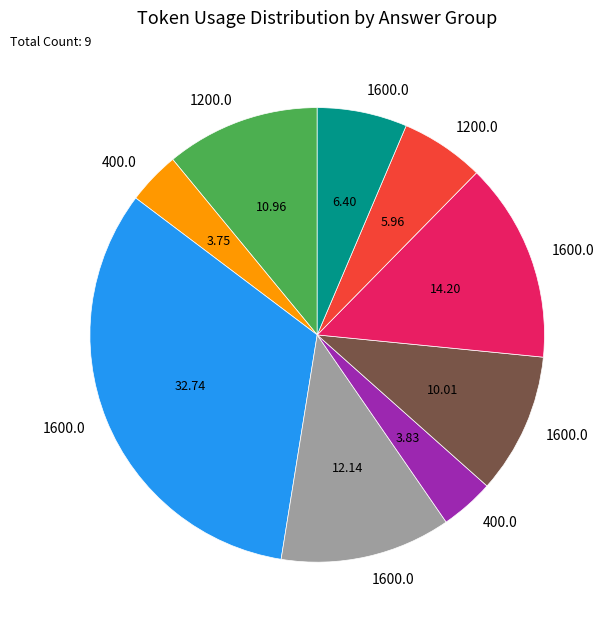

Is there a majority slice in this chart?

No